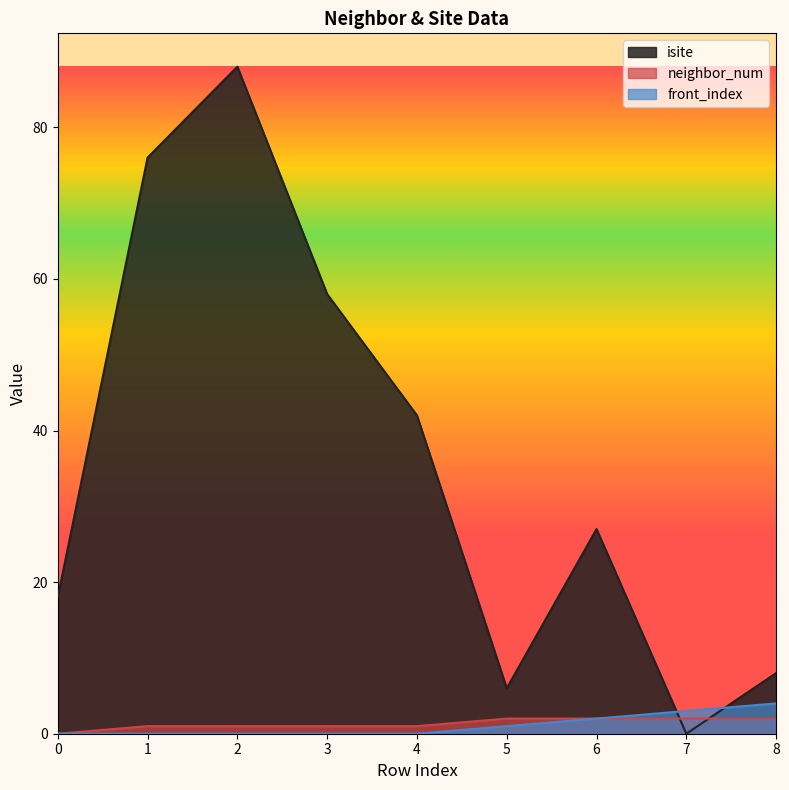

What is the total value across all series at 1?

77